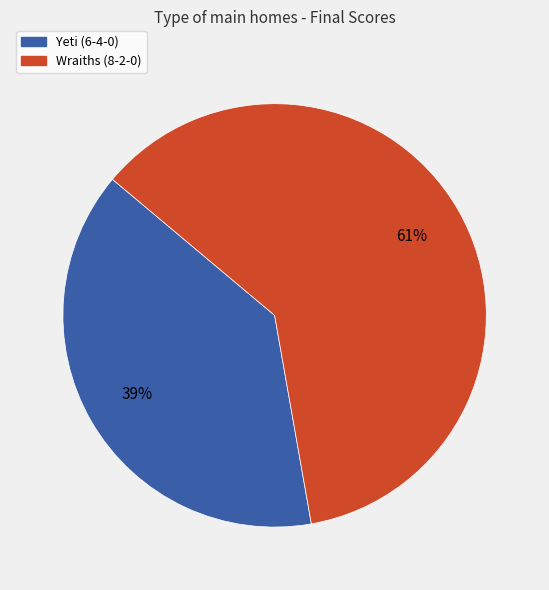

Combined, do Wraiths (8-2-0) and Yeti (6-4-0) account for over 50%?

Yes